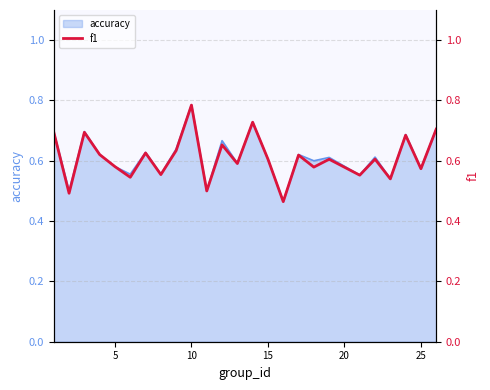

At which label does accuracy reach its peak?

10